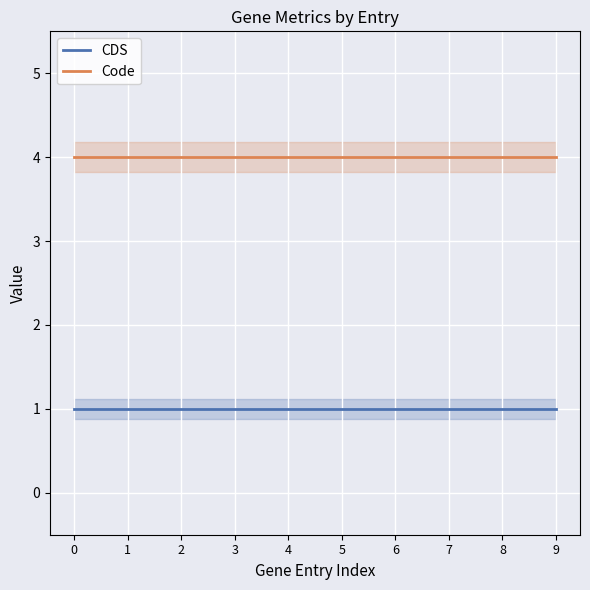

How many distinct data groups are displayed?

2